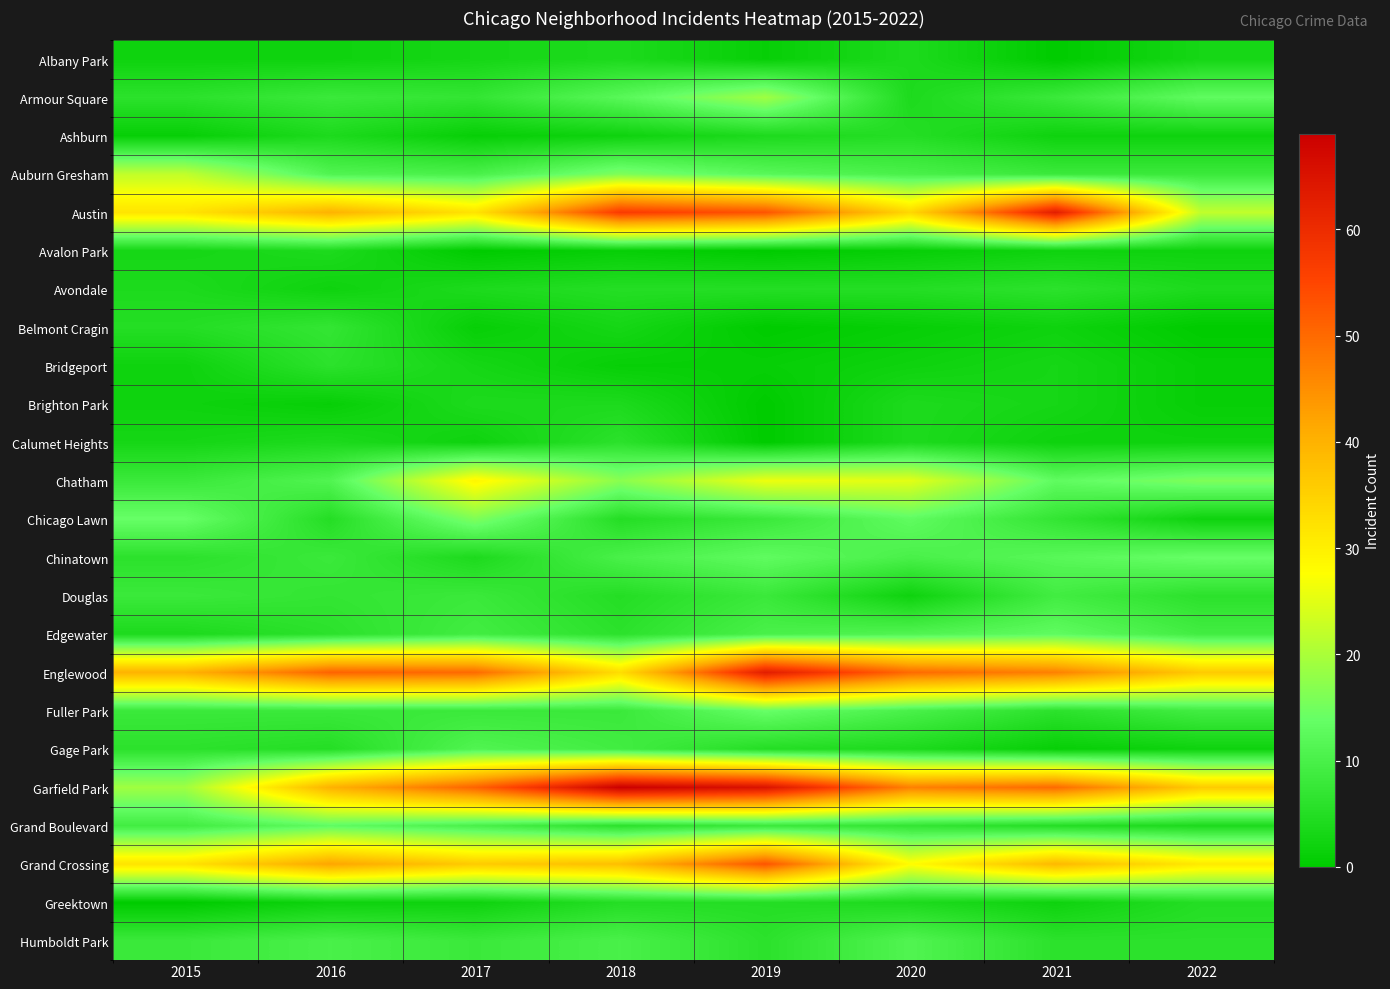

Reading left to right, transcribe all the data shown in this chart.

Albany Park: 2015=2	2016=2	2017=3	2018=4	2019=1	2020=4	2021=0	2022=3
Armour Square: 2015=6	2016=8	2017=7	2018=12	2019=19	2020=4	2021=8	2022=13
Ashburn: 2015=1	2016=4	2017=1	2018=2	2019=4	2020=5	2021=2	2022=2
Auburn Gresham: 2015=22	2016=11	2017=10	2018=16	2019=12	2020=10	2021=8	2022=8
Austin: 2015=32	2016=40	2017=32	2018=57	2019=53	2020=34	2021=63	2022=22
Avalon Park: 2015=3	2016=4	2017=0	2018=1	2019=0	2020=1	2021=2	2022=2
Avondale: 2015=4	2016=2	2017=4	2018=5	2019=5	2020=5	2021=6	2022=4
Belmont Cragin: 2015=5	2016=7	2017=1	2018=3	2019=0	2020=1	2021=2	2022=0
Bridgeport: 2015=2	2016=6	2017=3	2018=1	2019=1	2020=2	2021=3	2022=1
Brighton Park: 2015=2	2016=1	2017=4	2018=4	2019=0	2020=4	2021=3	2022=1
Calumet Heights: 2015=3	2016=4	2017=2	2018=6	2019=0	2020=4	2021=2	2022=2
Chatham: 2015=8	2016=11	2017=29	2018=17	2019=26	2020=25	2021=13	2022=16
Chicago Lawn: 2015=14	2016=5	2017=16	2018=5	2019=8	2020=13	2021=7	2022=2
Chinatown: 2015=6	2016=8	2017=4	2018=10	2019=13	2020=10	2021=12	2022=14
Douglas: 2015=8	2016=7	2017=8	2018=5	2019=8	2020=2	2021=9	2022=6
Edgewater: 2015=4	2016=6	2017=9	2018=6	2019=10	2020=11	2021=13	2022=9
Englewood: 2015=40	2016=51	2017=50	2018=33	2019=63	2020=50	2021=47	2022=36
Fuller Park: 2015=8	2016=8	2017=8	2018=8	2019=14	2020=10	2021=6	2022=9
Gage Park: 2015=6	2016=5	2017=11	2018=9	2019=5	2020=4	2021=1	2022=2
Garfield Park: 2015=19	2016=40	2017=51	2018=69	2019=65	2020=47	2021=50	2022=36
Grand Boulevard: 2015=9	2016=13	2017=10	2018=6	2019=8	2020=7	2021=5	2022=4
Grand Crossing: 2015=32	2016=42	2017=36	2018=38	2019=53	2020=28	2021=39	2022=31
Greektown: 2015=0	2016=2	2017=2	2018=5	2019=5	2020=4	2021=2	2022=5
Humboldt Park: 2015=8	2016=10	2017=8	2018=10	2019=6	2020=11	2021=6	2022=6